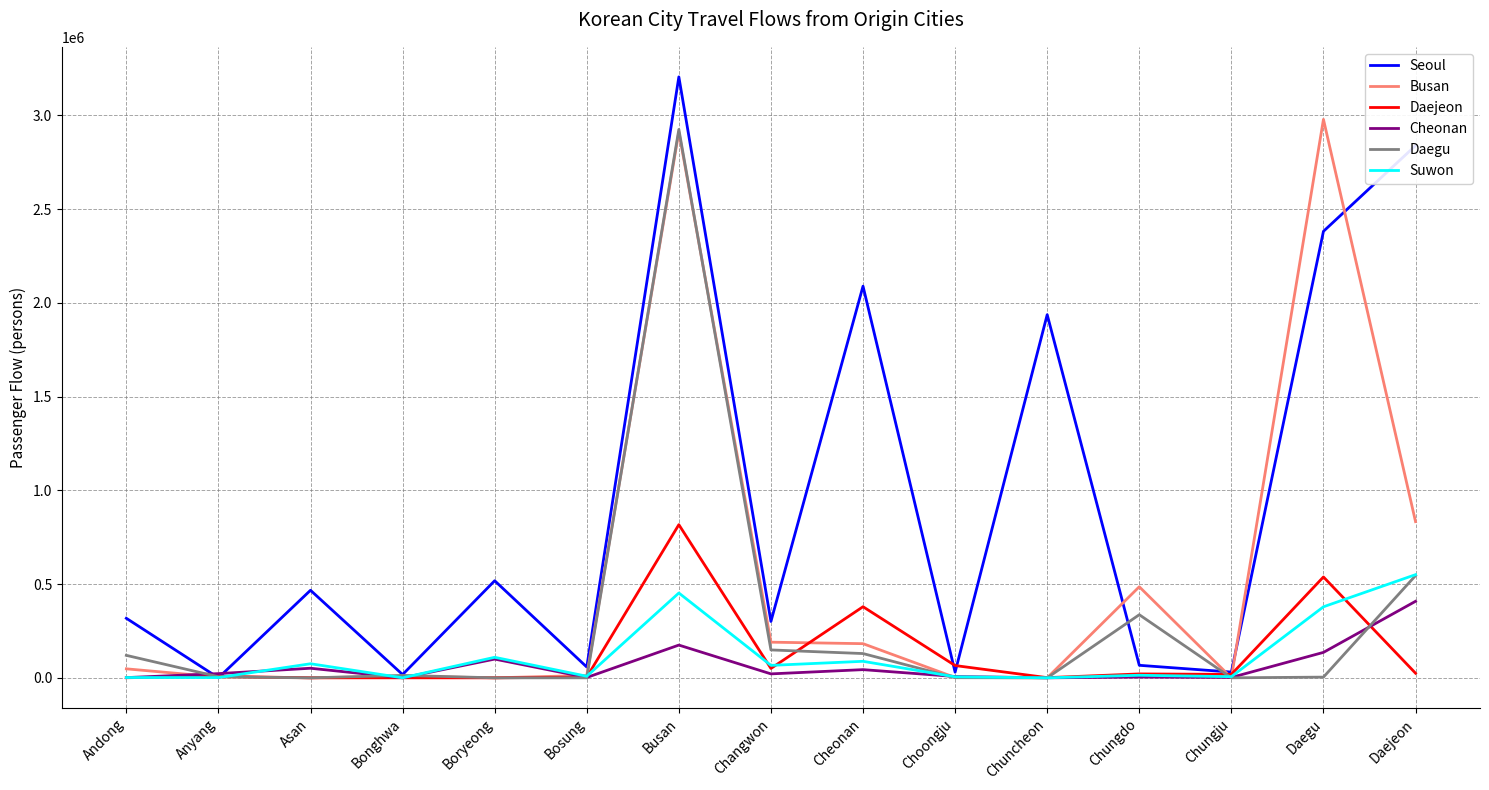

What is the difference between the highest and lowest values at Cheonan?

2044948